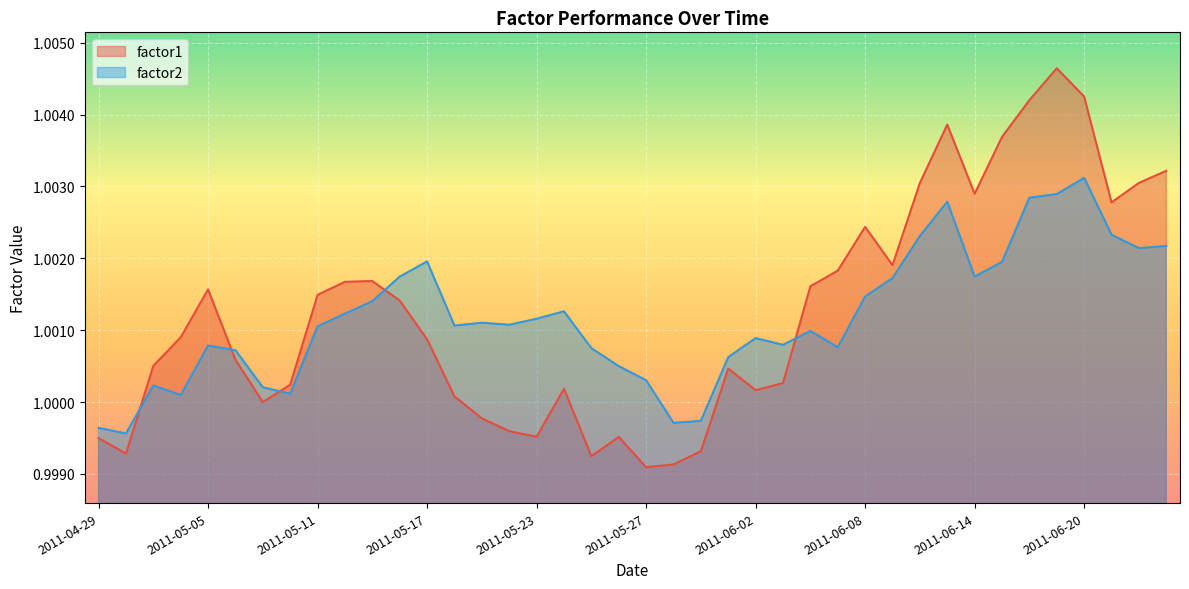

After their last crossing, which series has the higher values: factor1 or factor2?

factor1